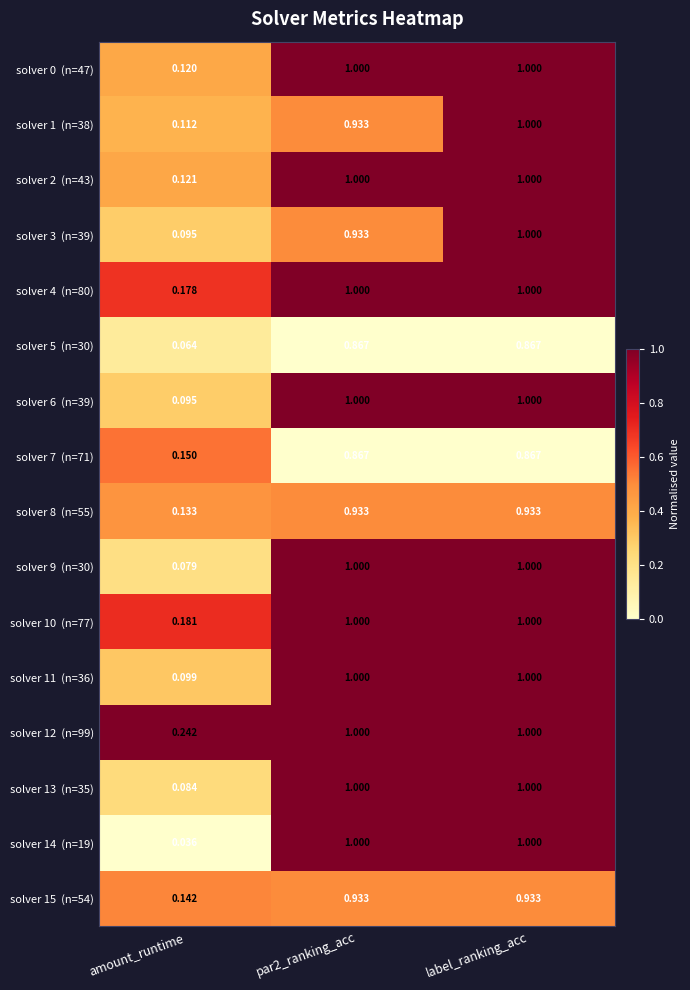

At which category is the sum across all series the highest?

label_ranking_acc